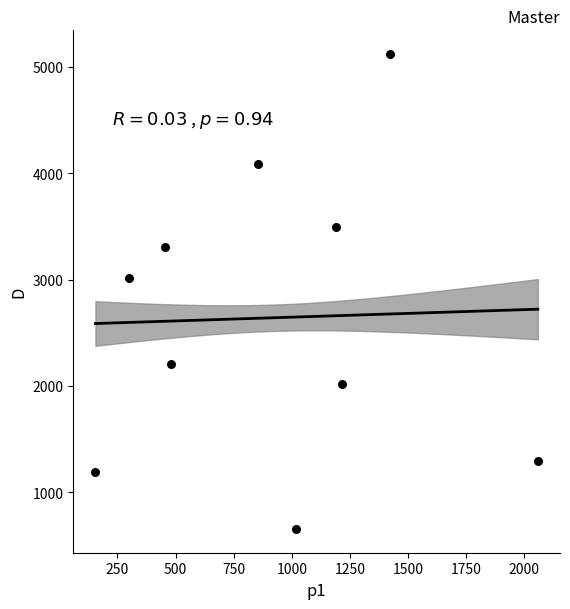

What Y value in the scatter plot is closest to 2887?

3018.0